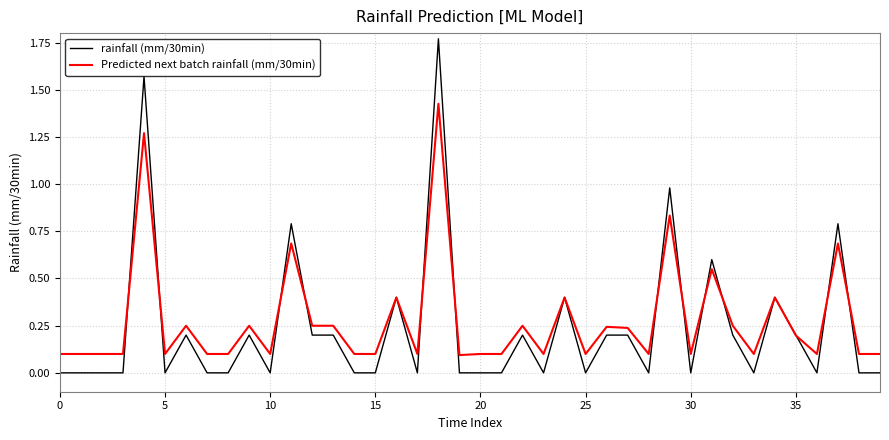

Which series has the largest range (max minus min)?

rainfall (mm/30min)